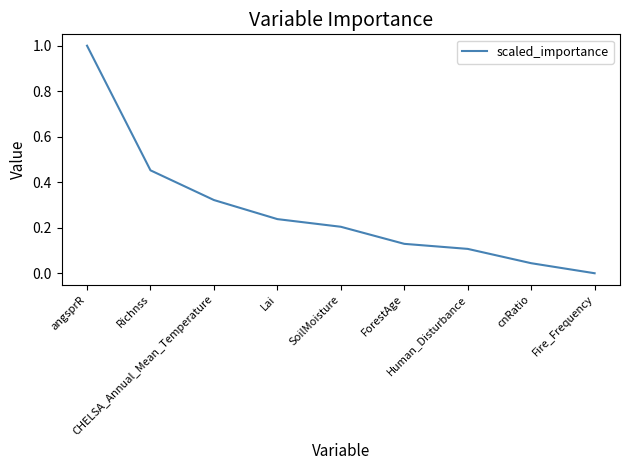

Rank the categories by value from highest to lowest.

angsprR, Richnss, CHELSA_Annual_Mean_Temperature, Lai, SoilMoisture, ForestAge, Human_Disturbance, cnRatio, Fire_Frequency